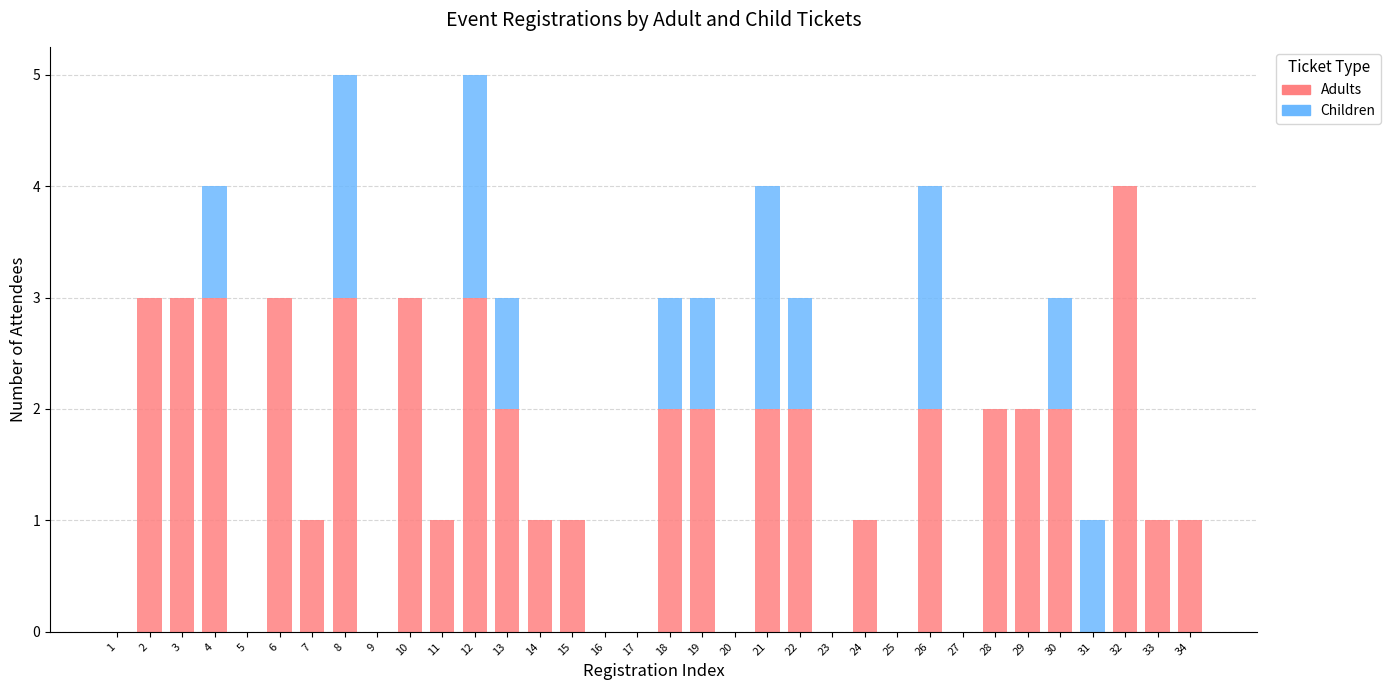

What is the sum of all Adults values?

50